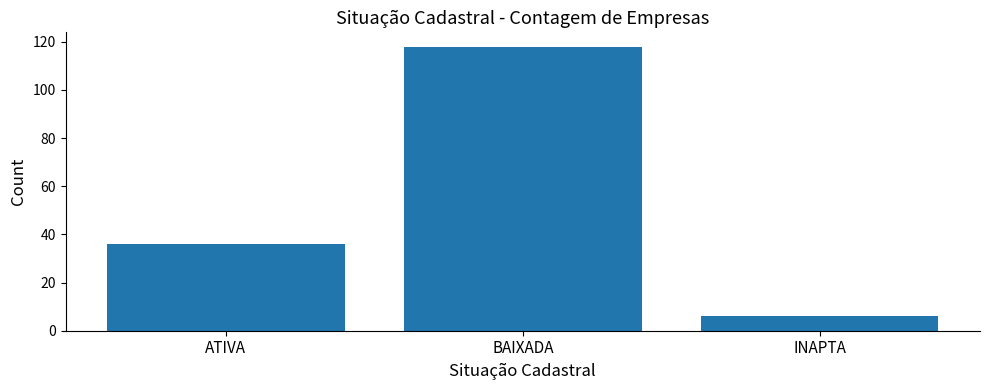

Reading right to left, list all the values displayed in this chart.

6	118	36